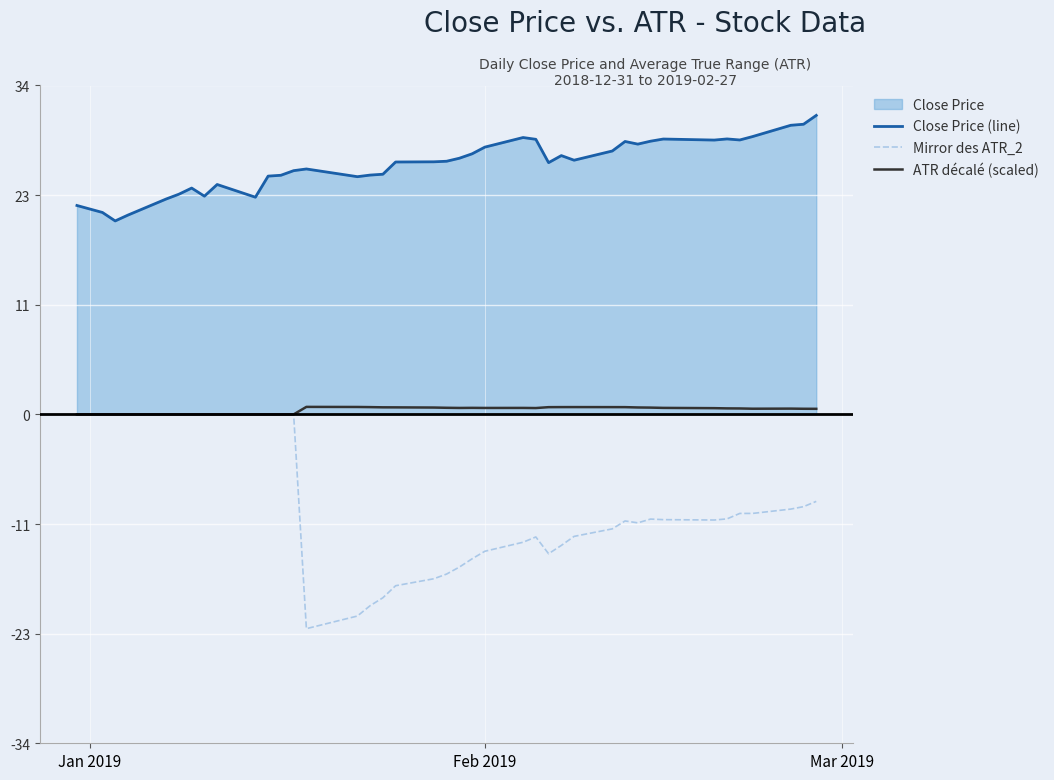

Does the chart display data point markers on the line(s)?

No